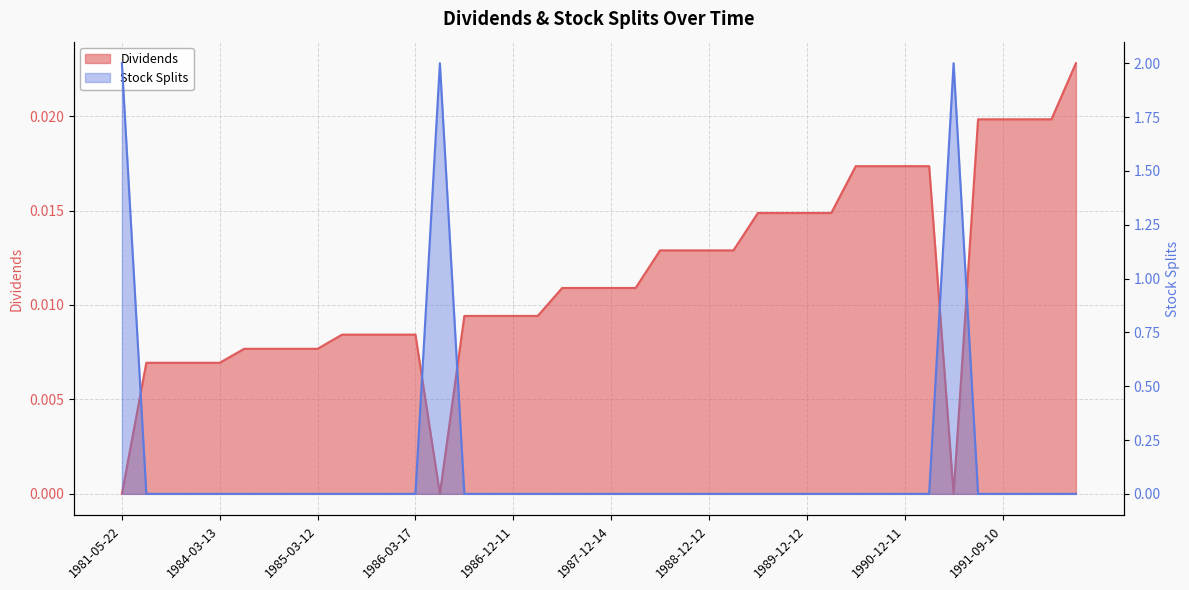

How many intersections are there between Stock Splits and Dividends?

5